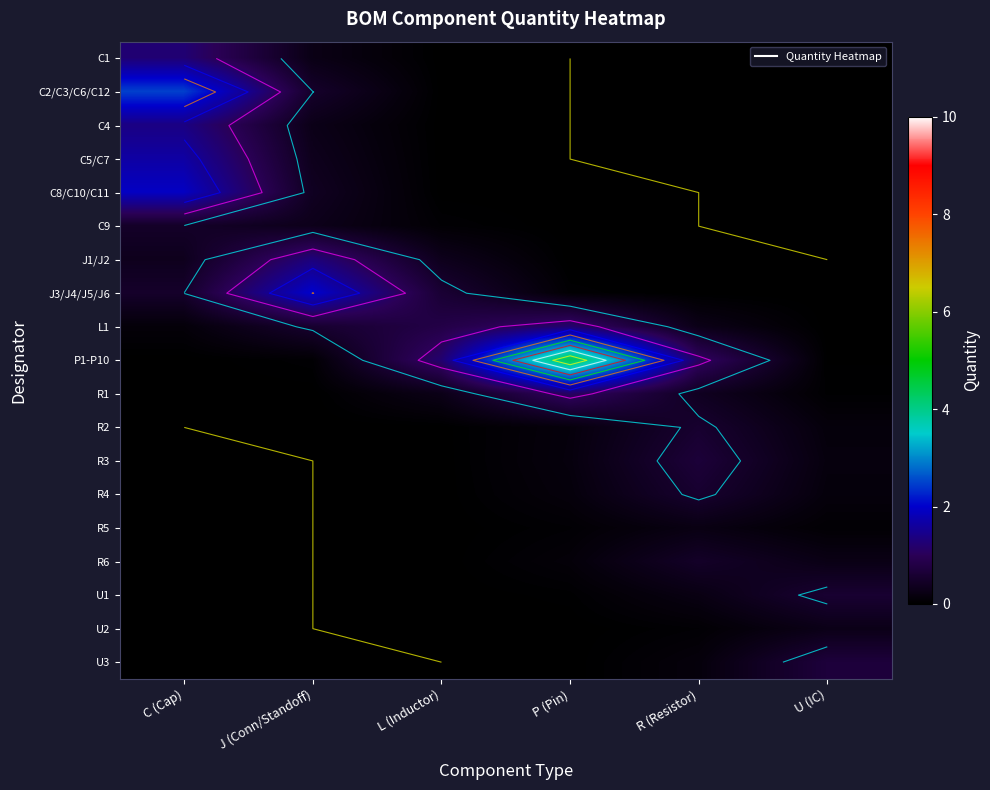

How many data points does each series have?

6